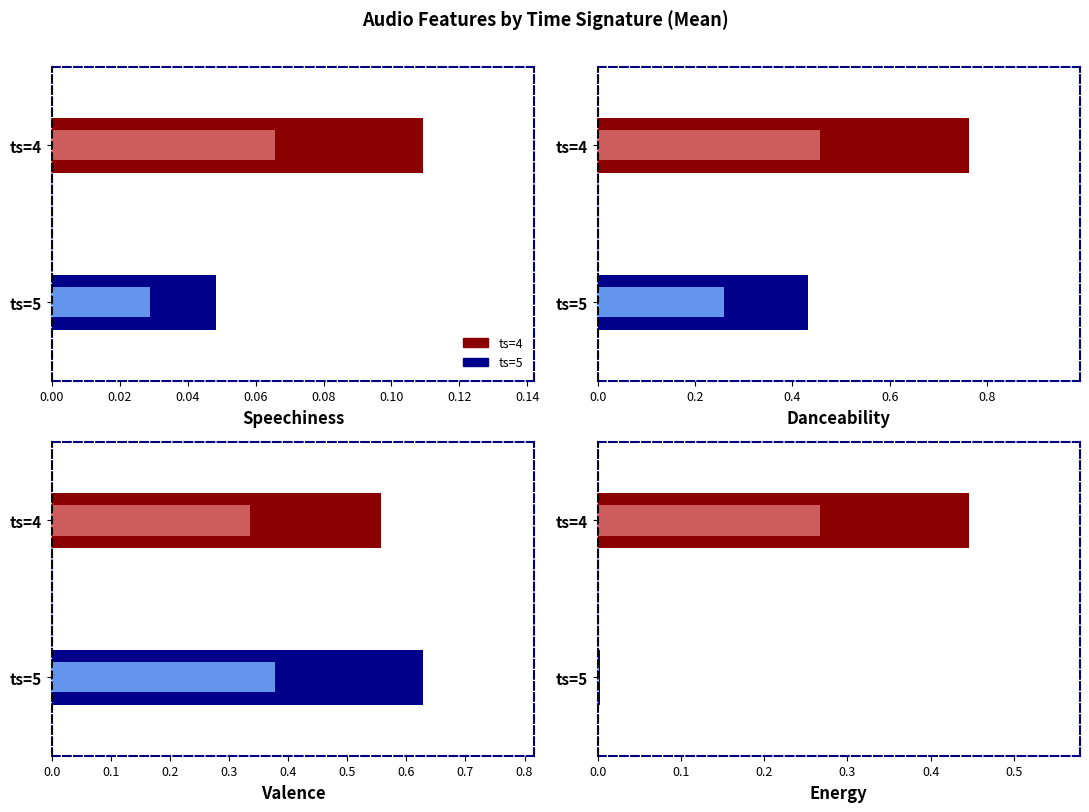

What is the average value of the valence series?

0.6